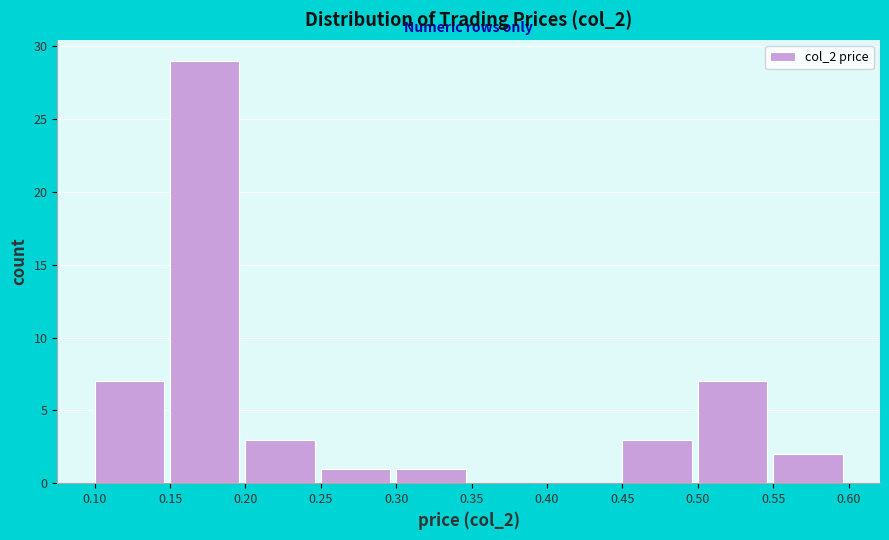

Reading left to right, list every bar in this chart as the range it spans on the x-axis followed by its height. The values are not printed on the chart, so give them approximately, as read against the axis.

0.10 to 0.15: 7
0.15 to 0.20: 29
0.20 to 0.25: 3
0.25 to 0.30: 1
0.30 to 0.35: 1
0.35 to 0.40: 0
0.40 to 0.45: 0
0.45 to 0.50: 3
0.50 to 0.55: 7
0.55 to 0.60: 2